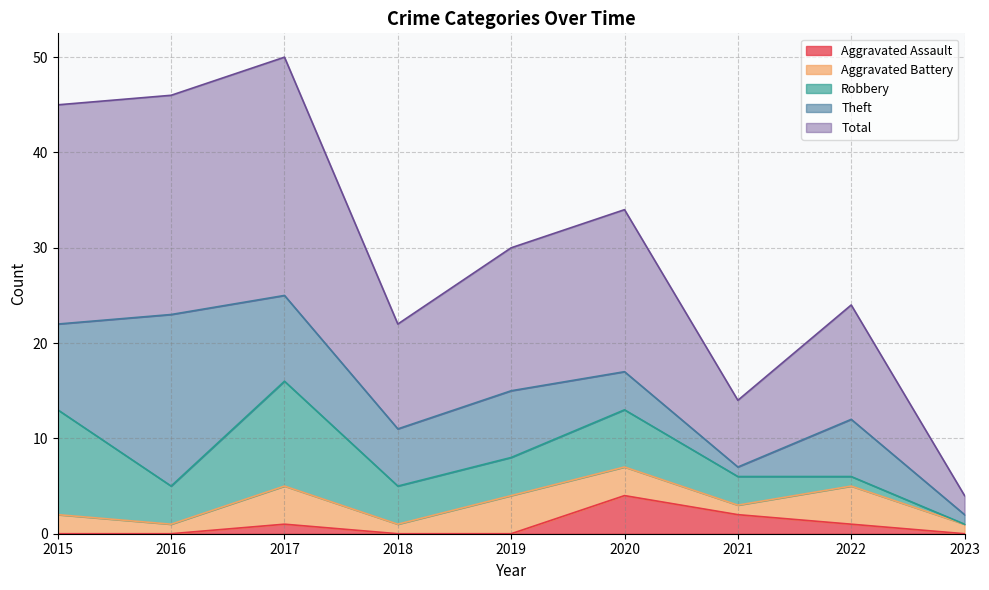

Does the chart display data point markers on the line(s)?

No